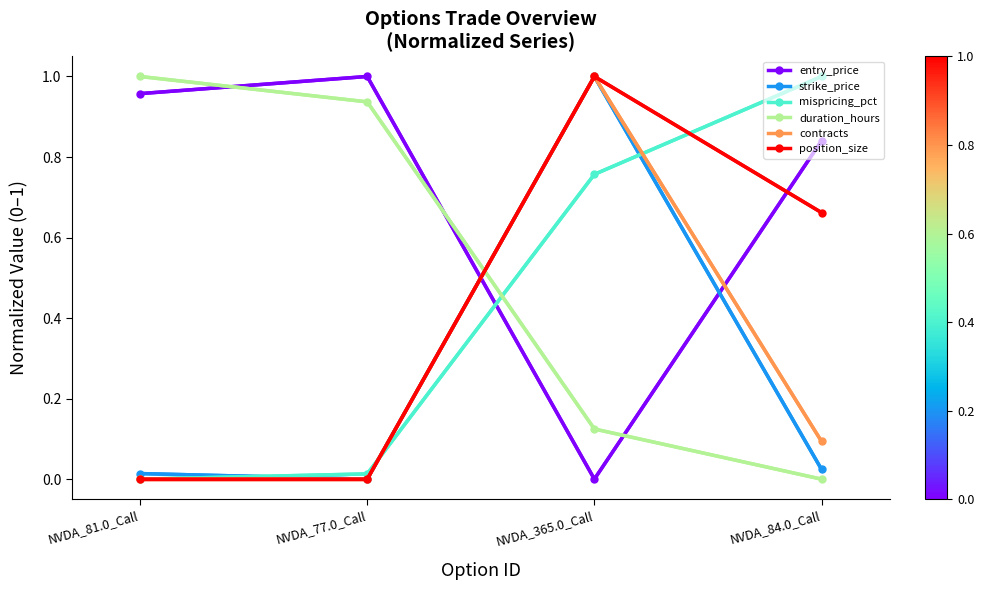

The value of strike_price at NVDA_365.0_Call is 0.5. True or false?

False